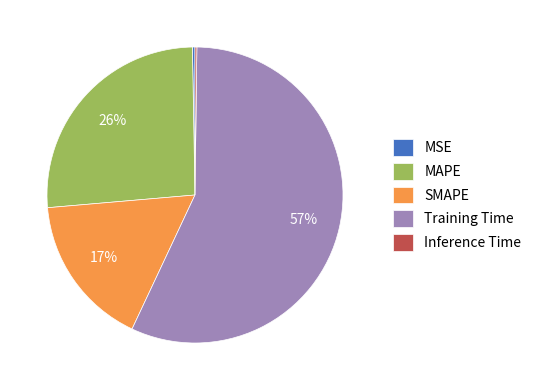

The Training Time slice represents 57% of the pie. True or false?

True